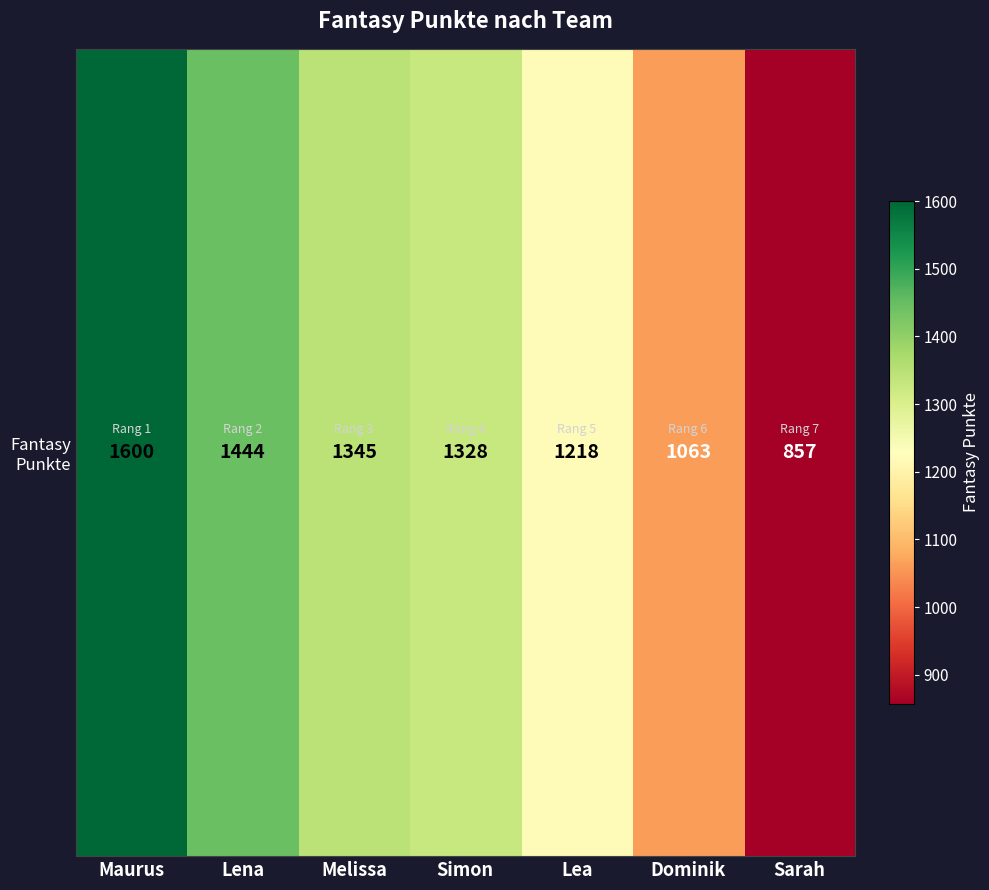

How many values are below 1328?

3